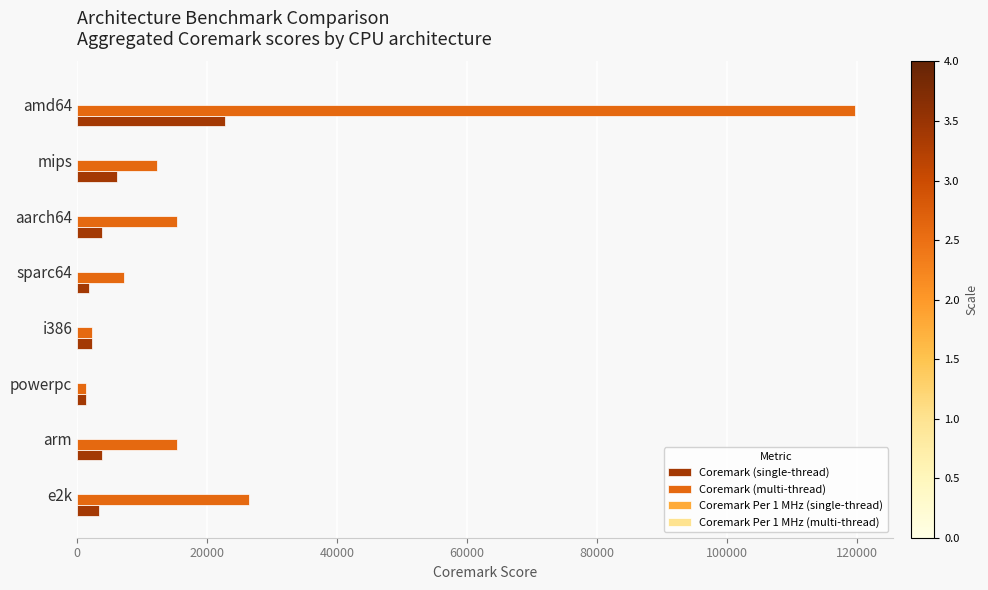

Is it true that Coremark (single-thread) equals 6182.0 at mips?

True